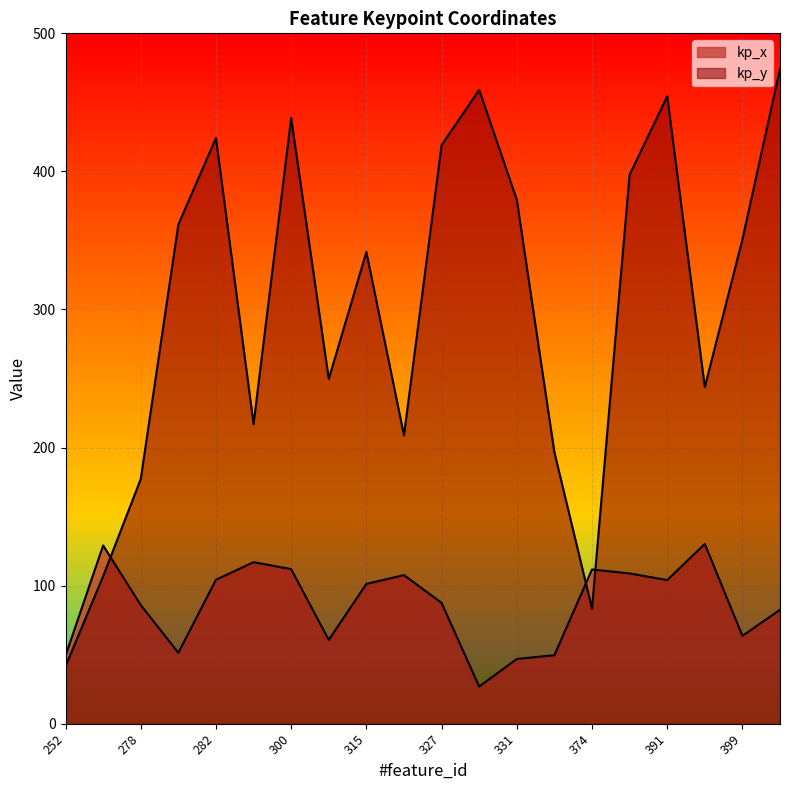

The value of kp_x at 318 is 71.9. True or false?

False